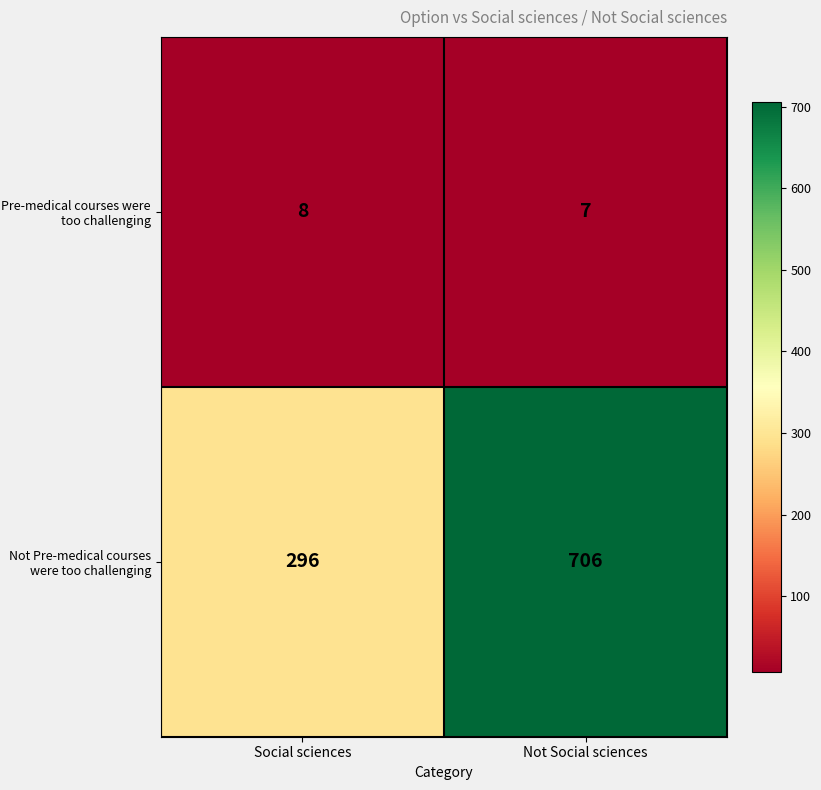

What is the minimum value shown in the chart?

7